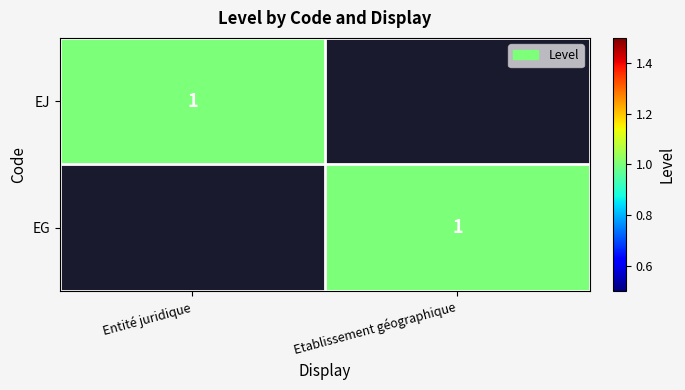

The EJ series shows 0 at Entité juridique. True or false?

False